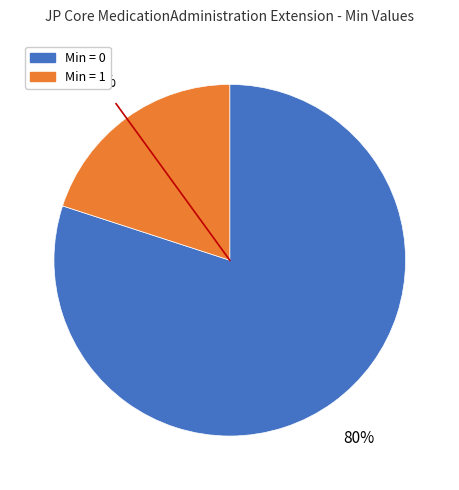

To the nearest percent, what is the average slice percentage?

50%